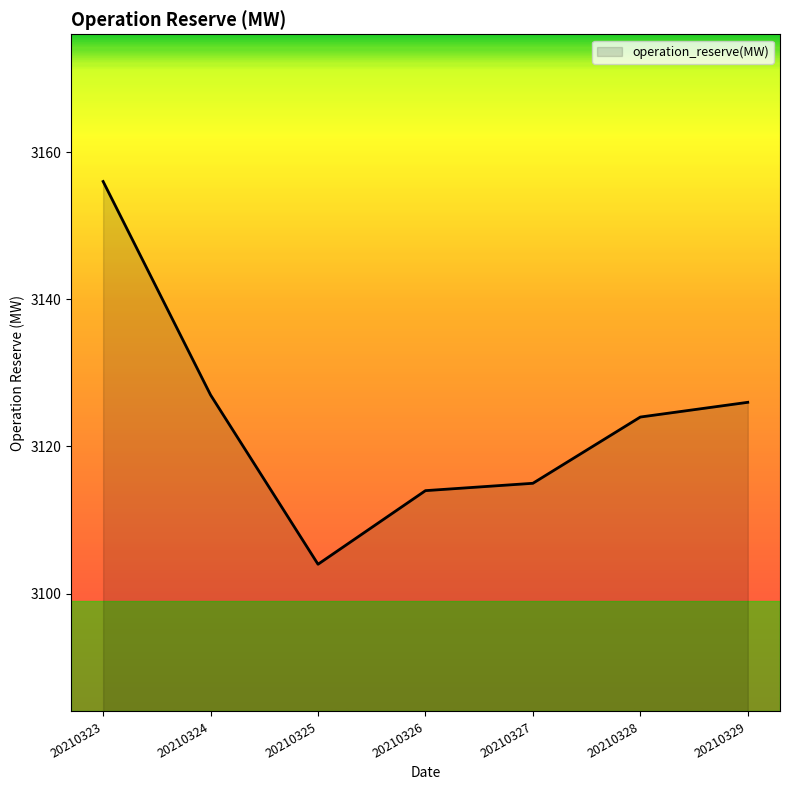

The chart shows a value of 1534 at 20210327. True or false?

False